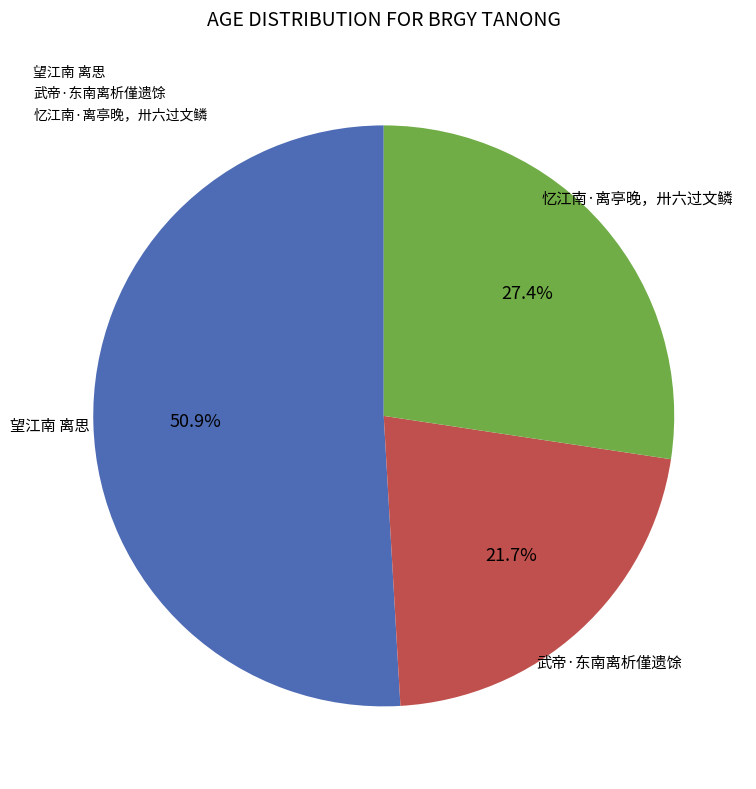

What portion of the pie excludes 武帝·东南离析僅遗馀?

78.3%